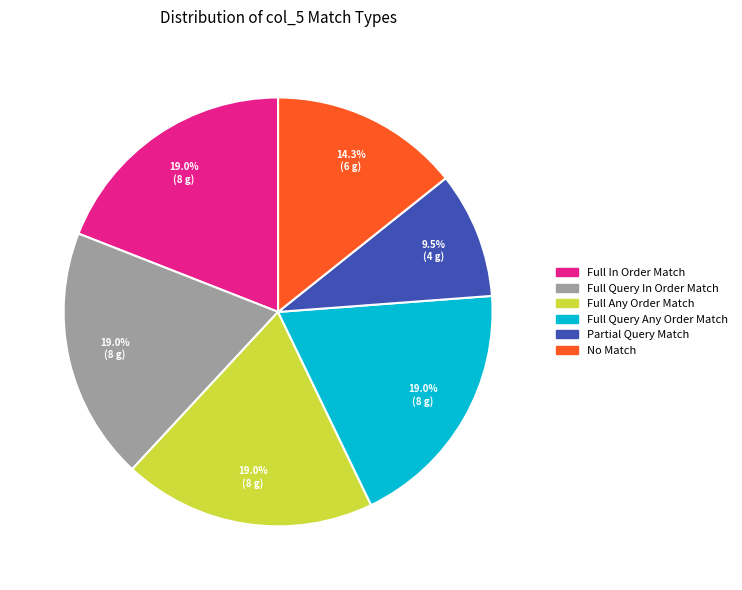

Does any single category account for the majority?

No